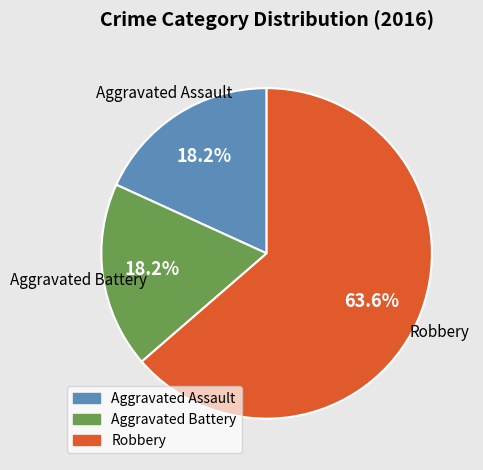

Does any single category account for the majority?

Yes